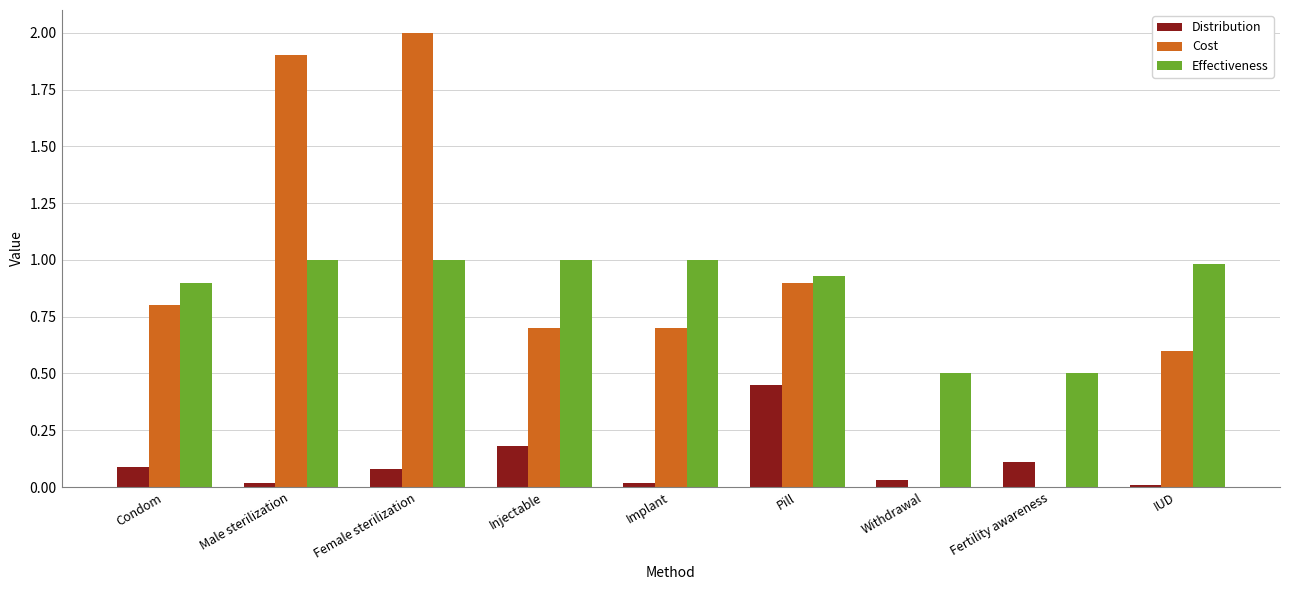

True or false: Distribution has a value of 0.1 at Female sterilization.

True